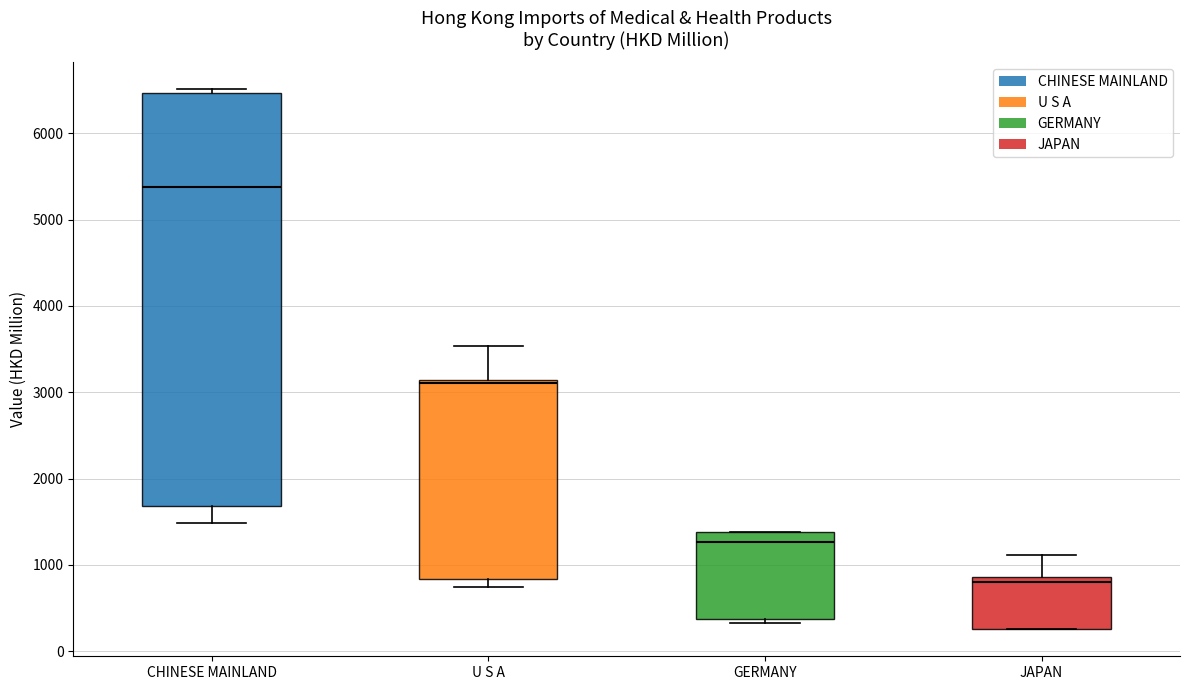

Where is the upper edge of the box for JAPAN on the y-axis? The values are not printed on the chart, so give them approximately, as read against the axis.

900